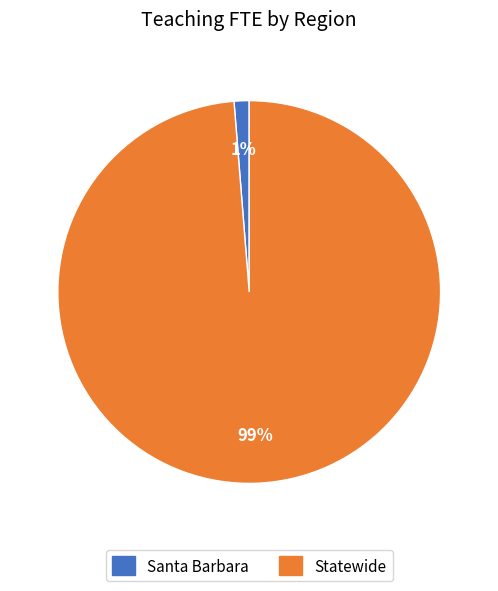

How many slices are in this pie chart?

2